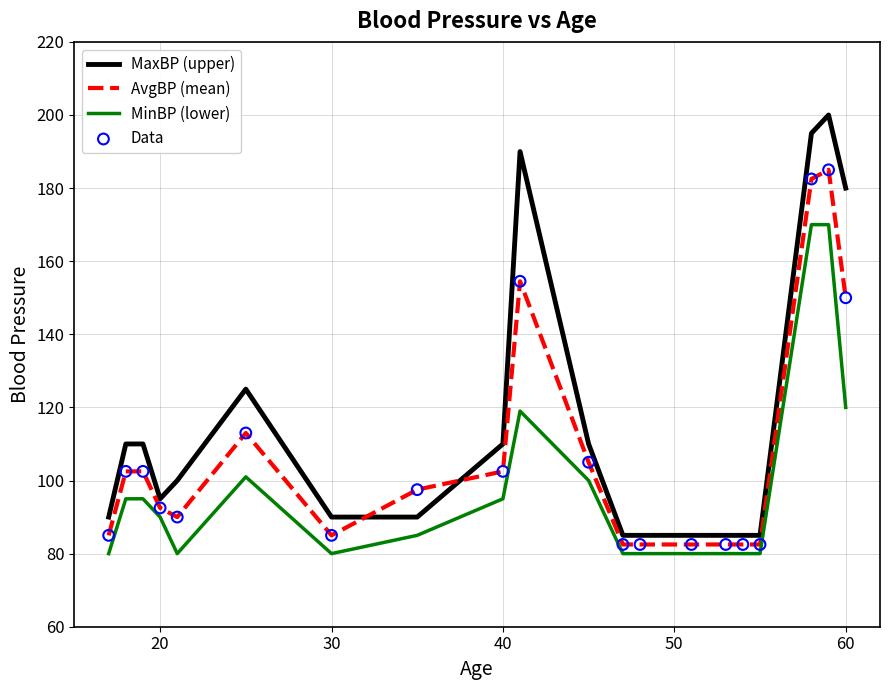

At how many categories does at least one series exceed 135?

4